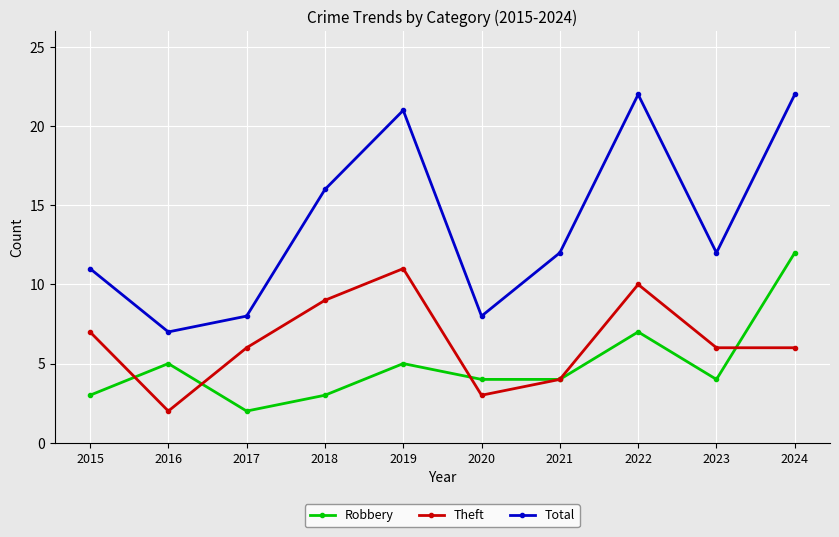

Rank the series by their average value, from highest to lowest.

Total, Theft, Robbery